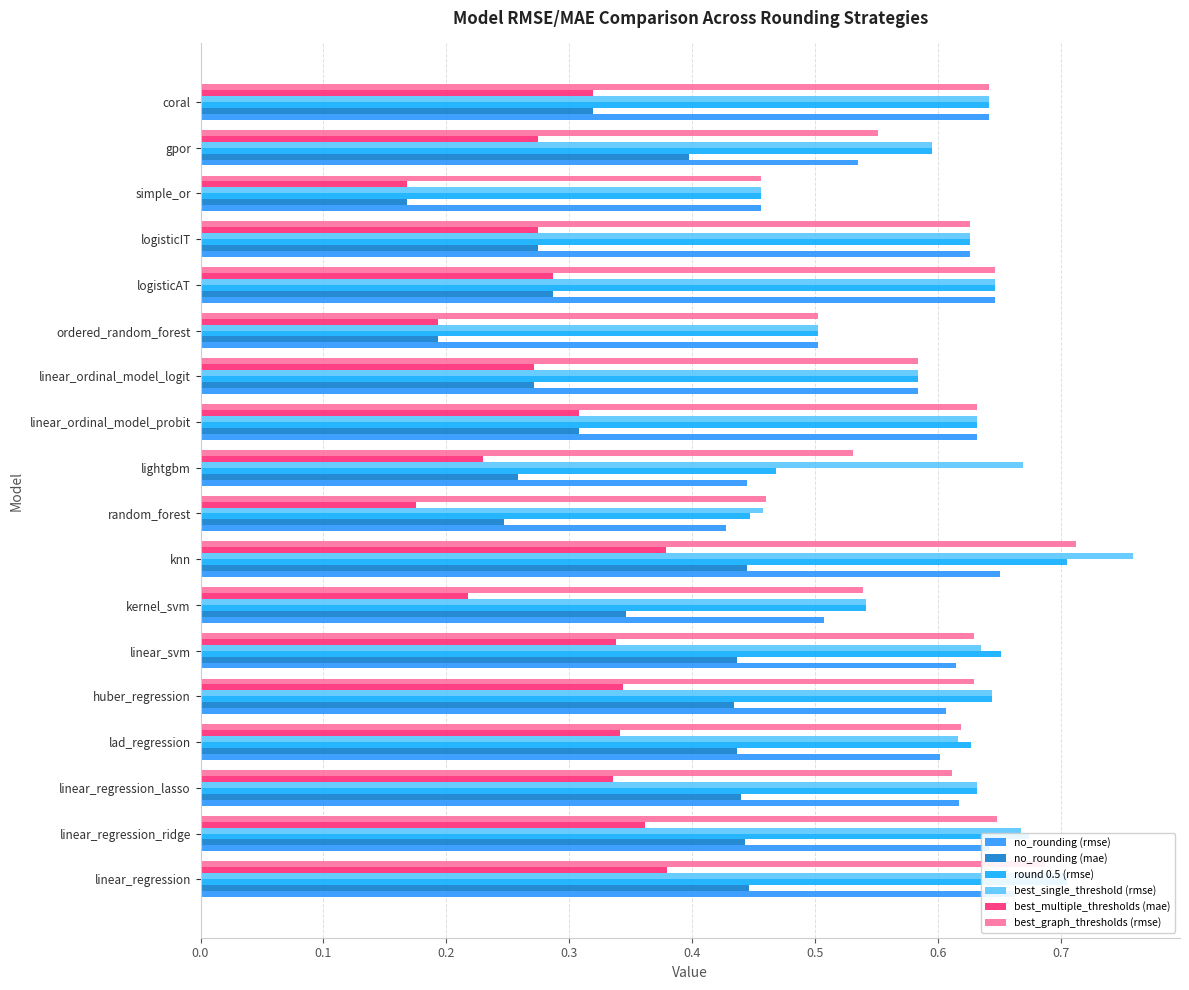

What is the sum of all no_rounding (rmse) values?

10.4